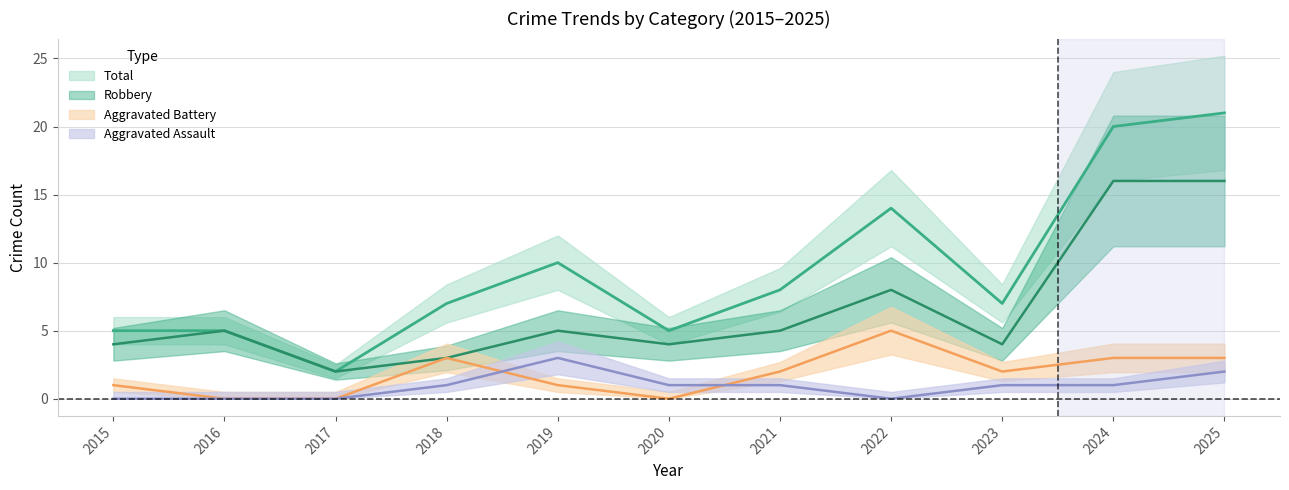

Reading left to right, list all the values displayed in this chart.

Aggravated Assault: 0	0	0	1	3	1	1	0	1	1	2
Aggravated Battery: 1	0	0	3	1	0	2	5	2	3	3
Robbery: 4	5	2	3	5	4	5	8	4	16	16
Total: 5	5	2	7	10	5	8	14	7	20	21